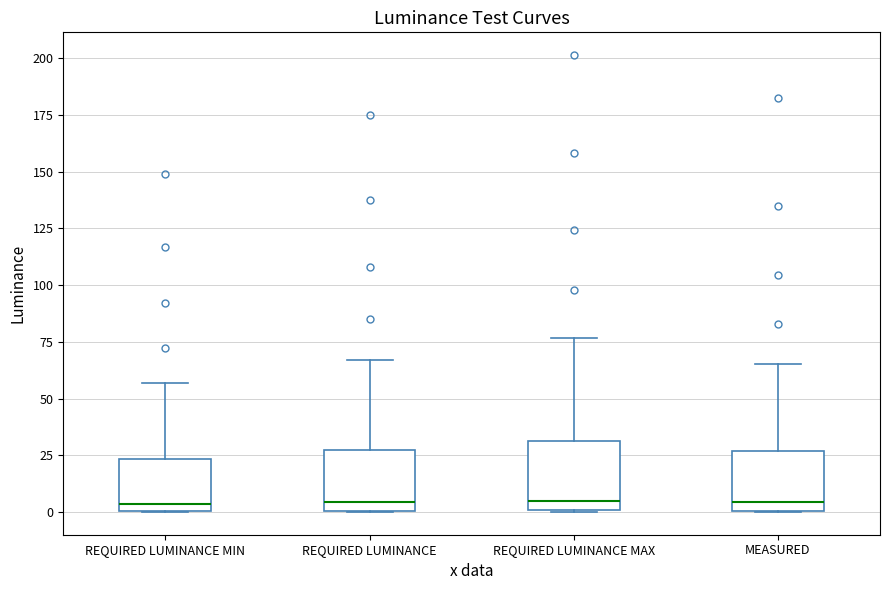

Reading left to right, read every box against the y-axis: the position of its median line, the range the box covers, and the ends of its whiskers. The values are not printed on the chart, so give them approximately, as read against the axis.

REQUIRED LUMINANCE MIN: median 5, box 0 to 25, whiskers 0 to 55
REQUIRED LUMINANCE: median 5, box 0 to 25, whiskers 0 to 65
REQUIRED LUMINANCE MAX: median 5, box 0 to 30, whiskers 0 to 75
MEASURED: median 5, box 0 to 25, whiskers 0 to 65